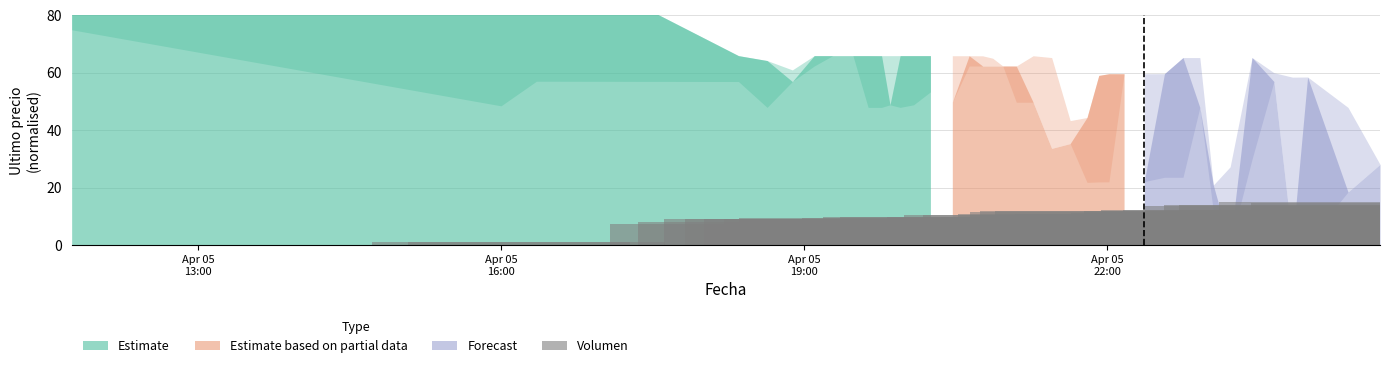

What is the sum of all values?

393.7